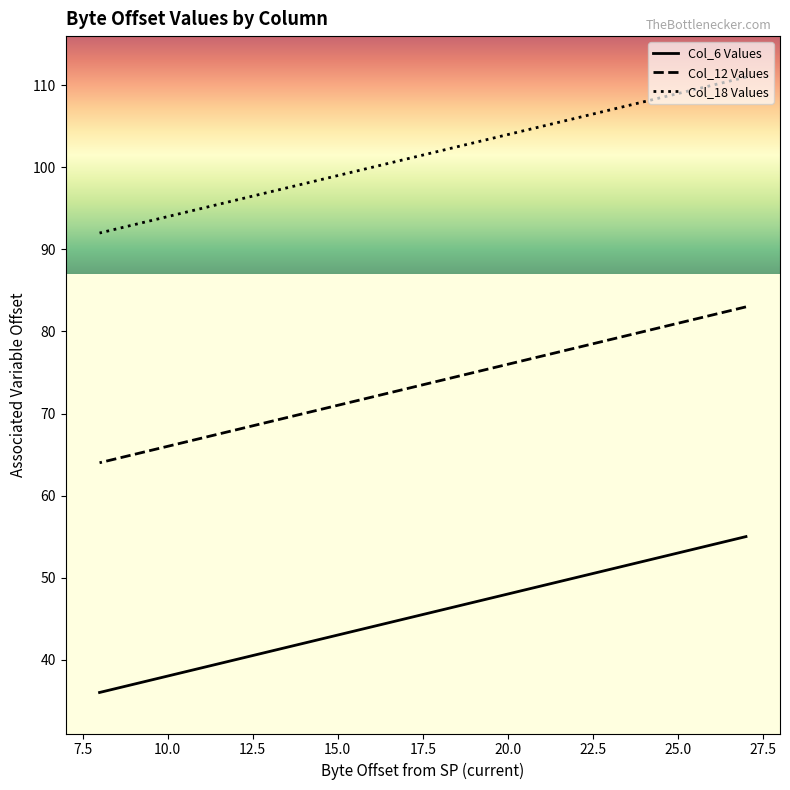

What is the highest value of the Col_12 Values series?

83